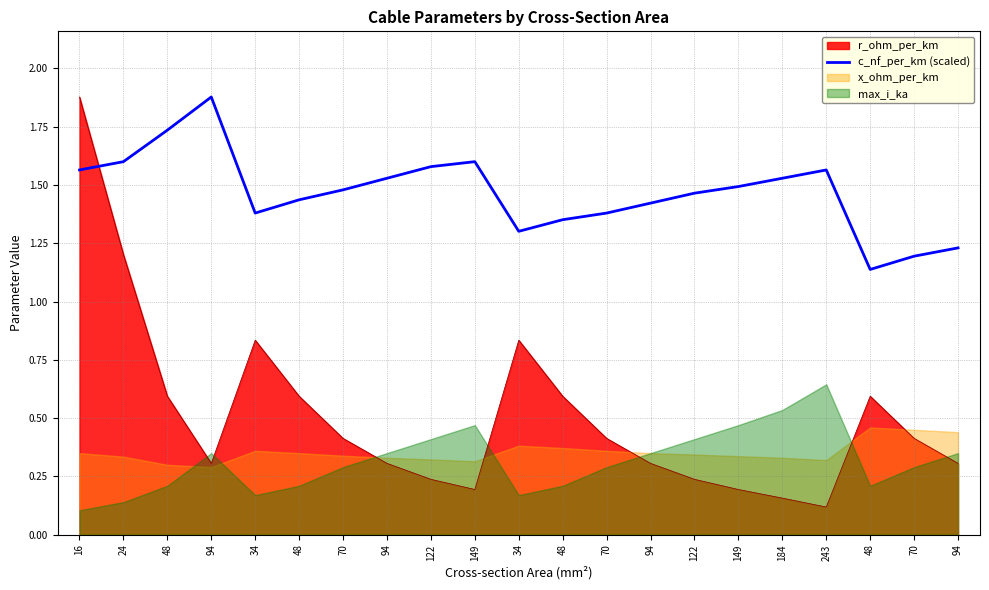

How many points are lower than both their immediate neighbors (excluding endpoints)?

3